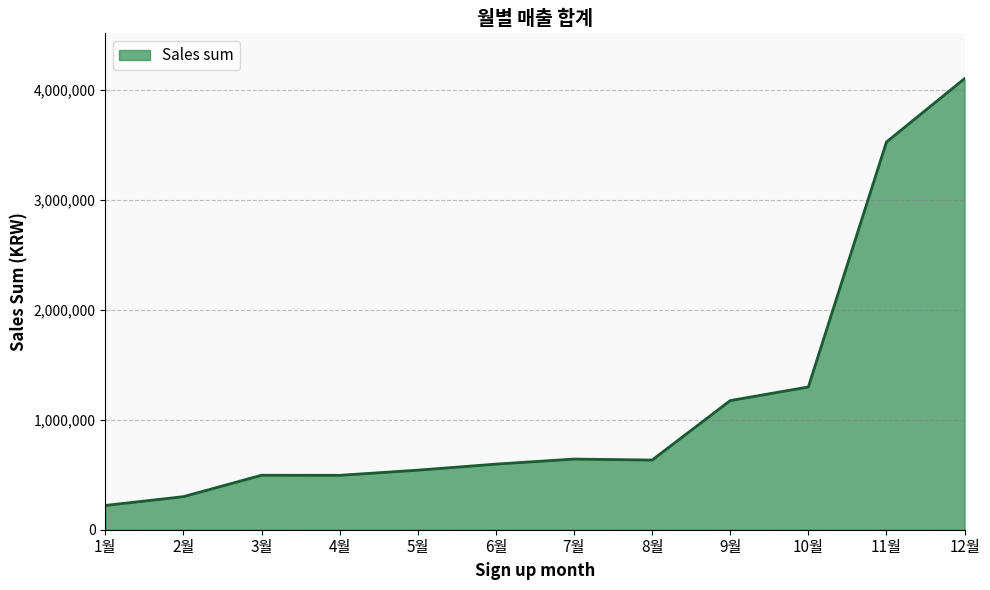

Is it true that the value at 5월 is 542000?

True